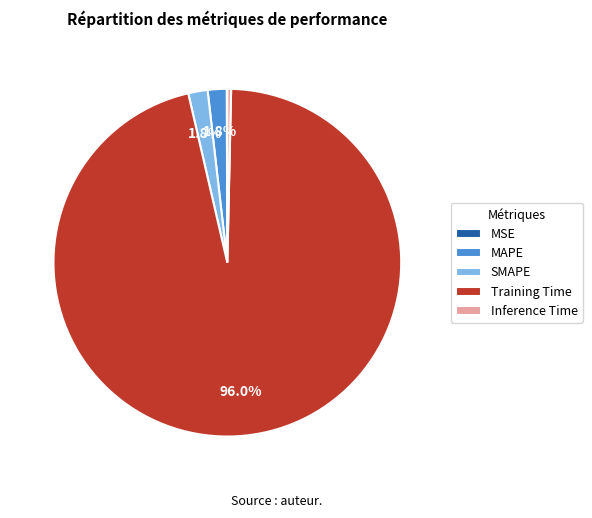

Do Inference Time and SMAPE together represent more than half of the pie?

No